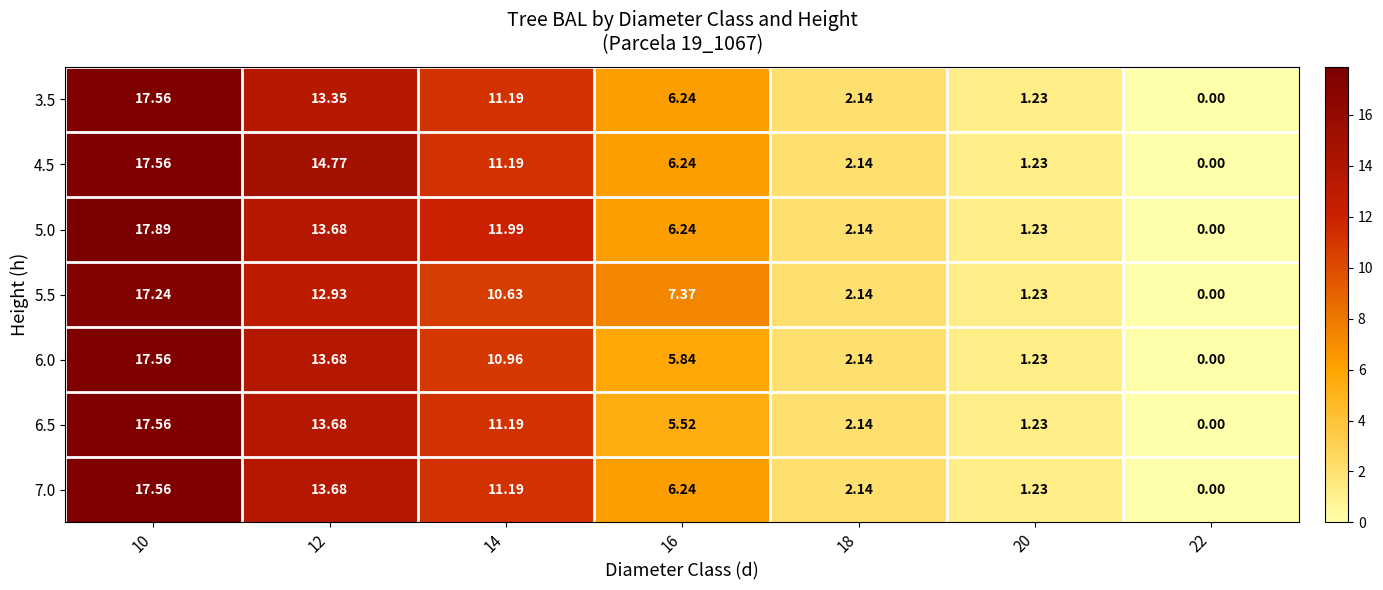

How many values in the 6.5 series exceed 5?

4